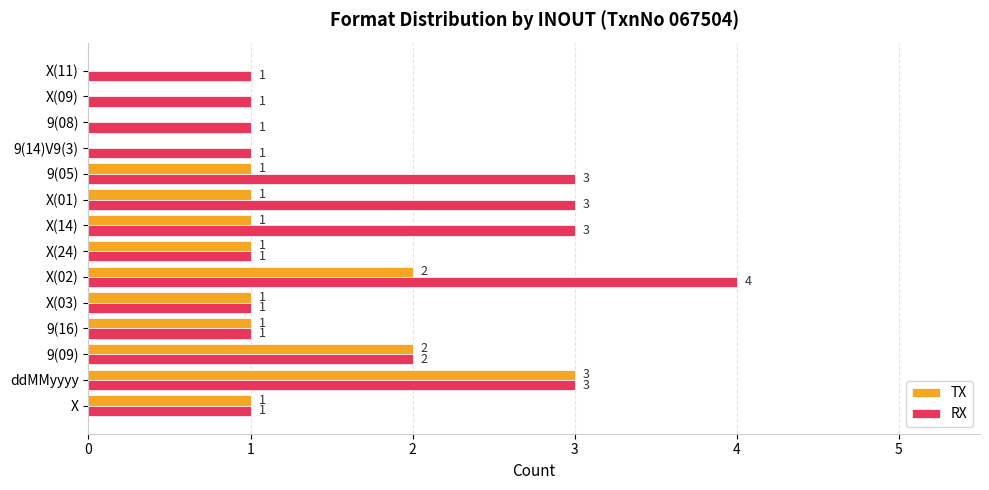

Which label corresponds to the largest value in the chart?

X(02)